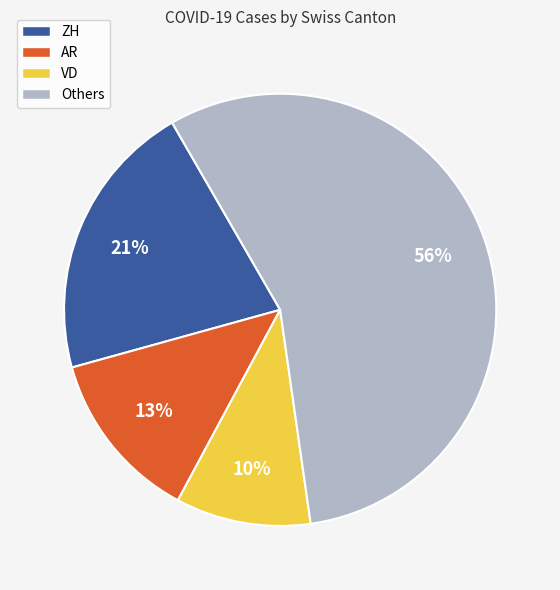

Does AR account for over 50% of the chart?

No